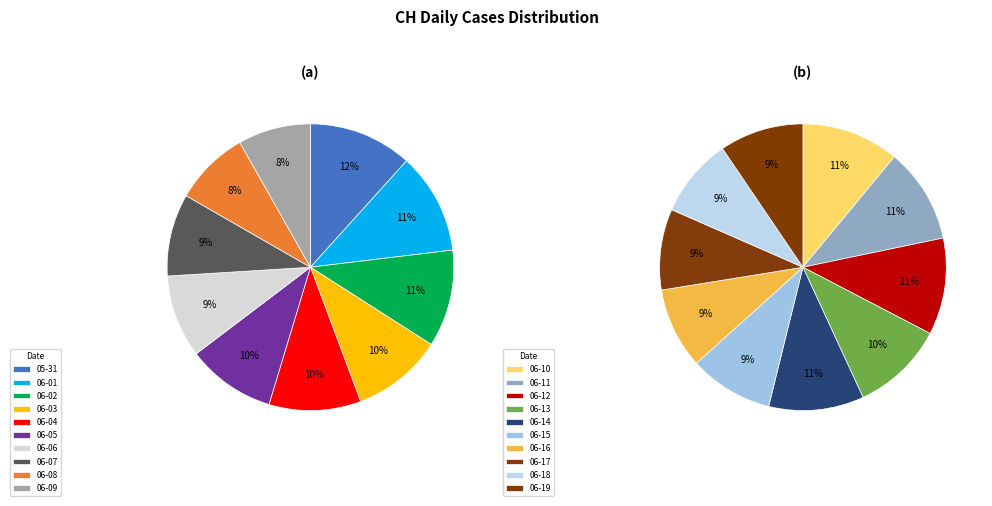

Count the number of slices in the pie.

20